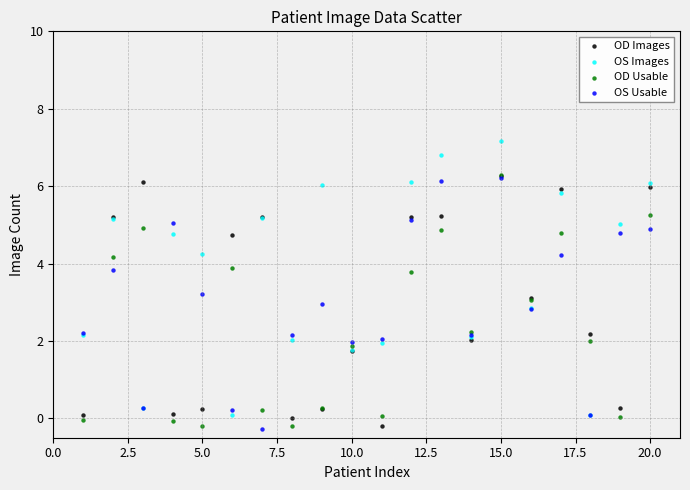

Which series has the largest Y range (max minus min)?

OS Images